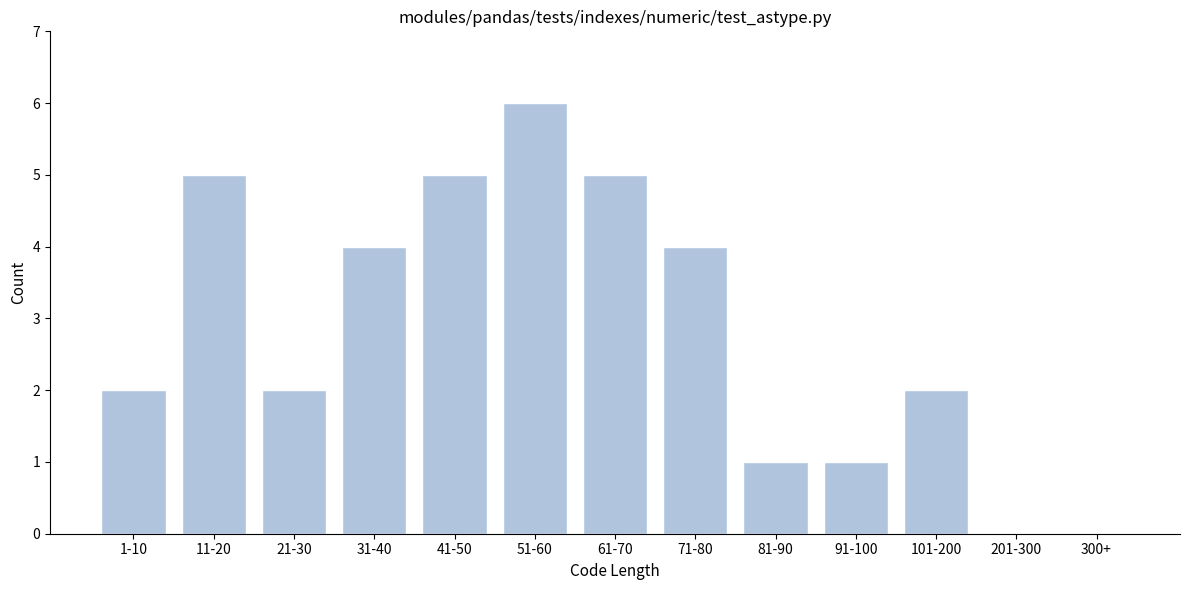

Reading left to right, what are all the values shown in this chart?

1-10=2	11-20=5	21-30=2	31-40=4	41-50=5	51-60=6	61-70=5	71-80=4	81-90=1	91-100=1	101-200=2	201-300=0	300+=0